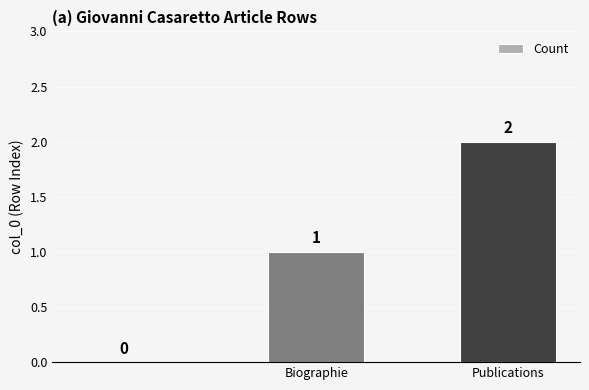

How many values are between 0 and 2?

3